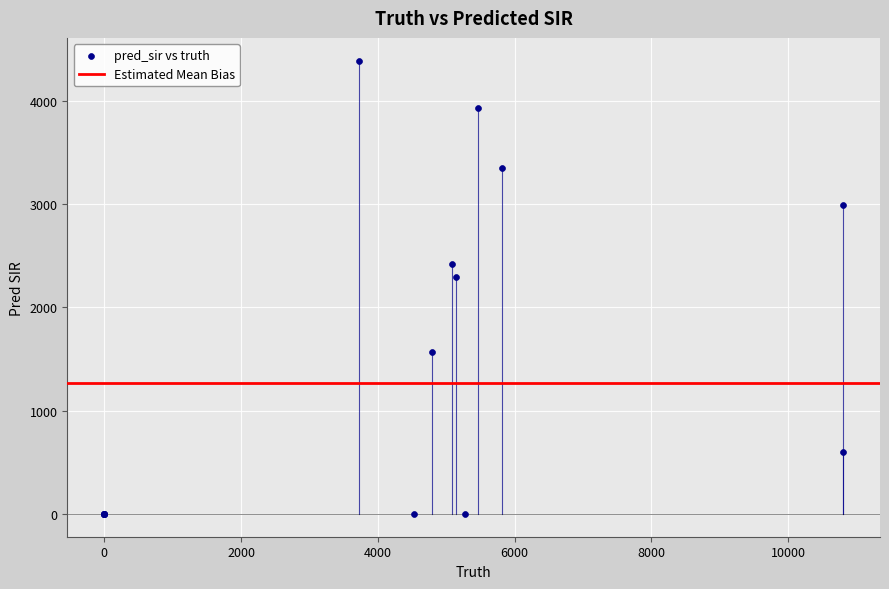

What Y value in the scatter plot is closest to 2194?

2294